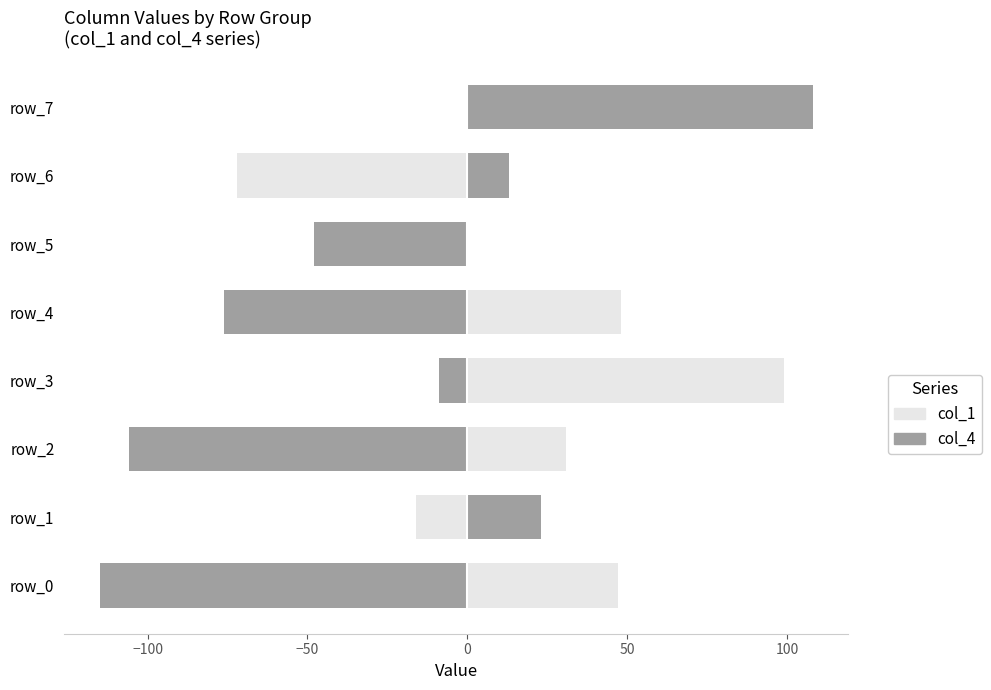

Is it true that col_4 (Fully) equals -174 at −50?

False